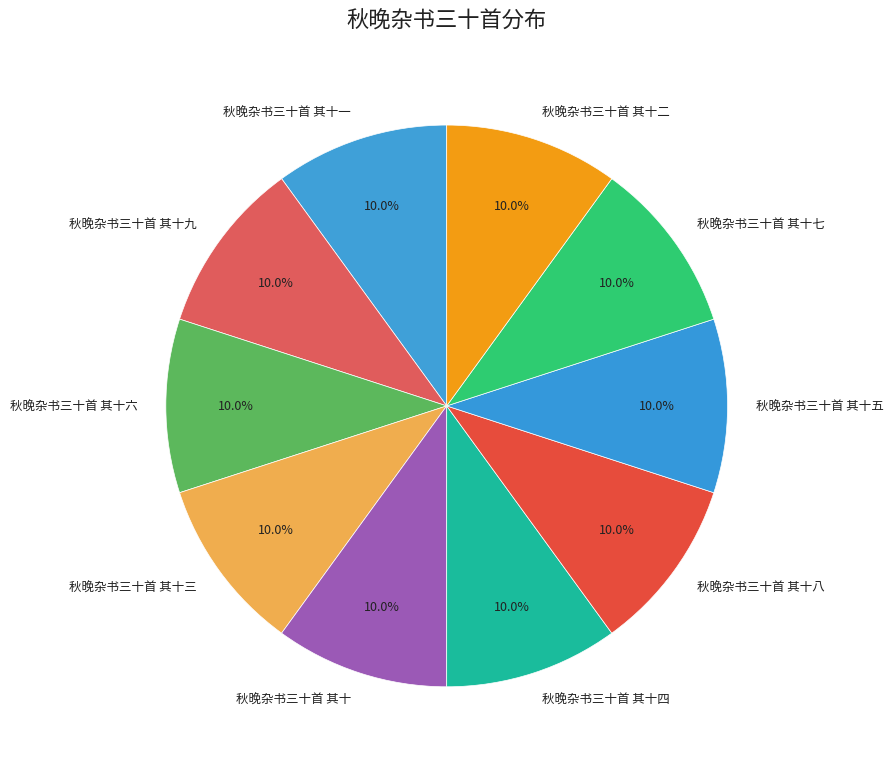

To the nearest percent, what portion does 秋晚杂书三十首 其十二 represent?

10%